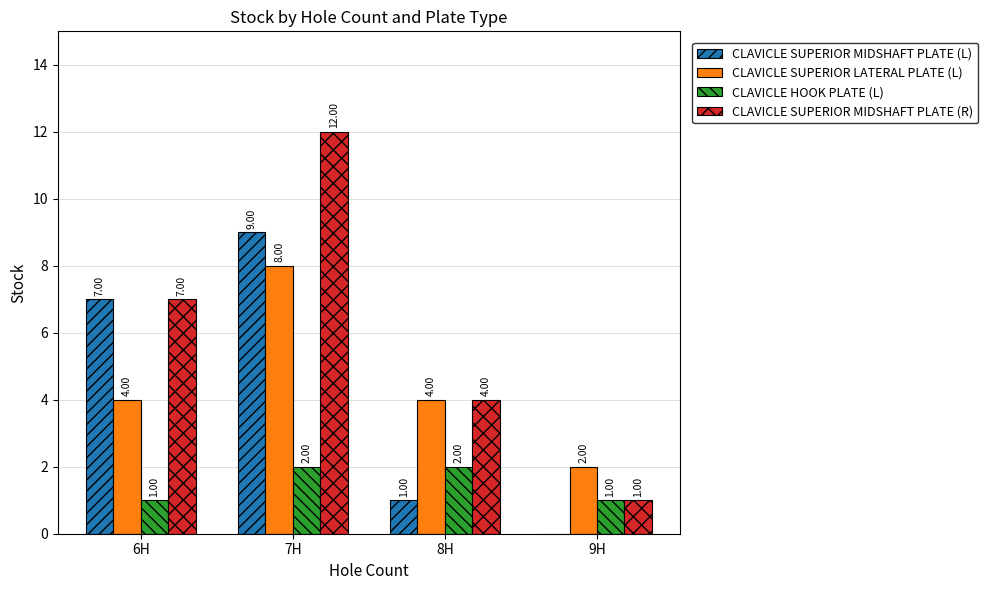

How many distinct data groups are displayed?

4